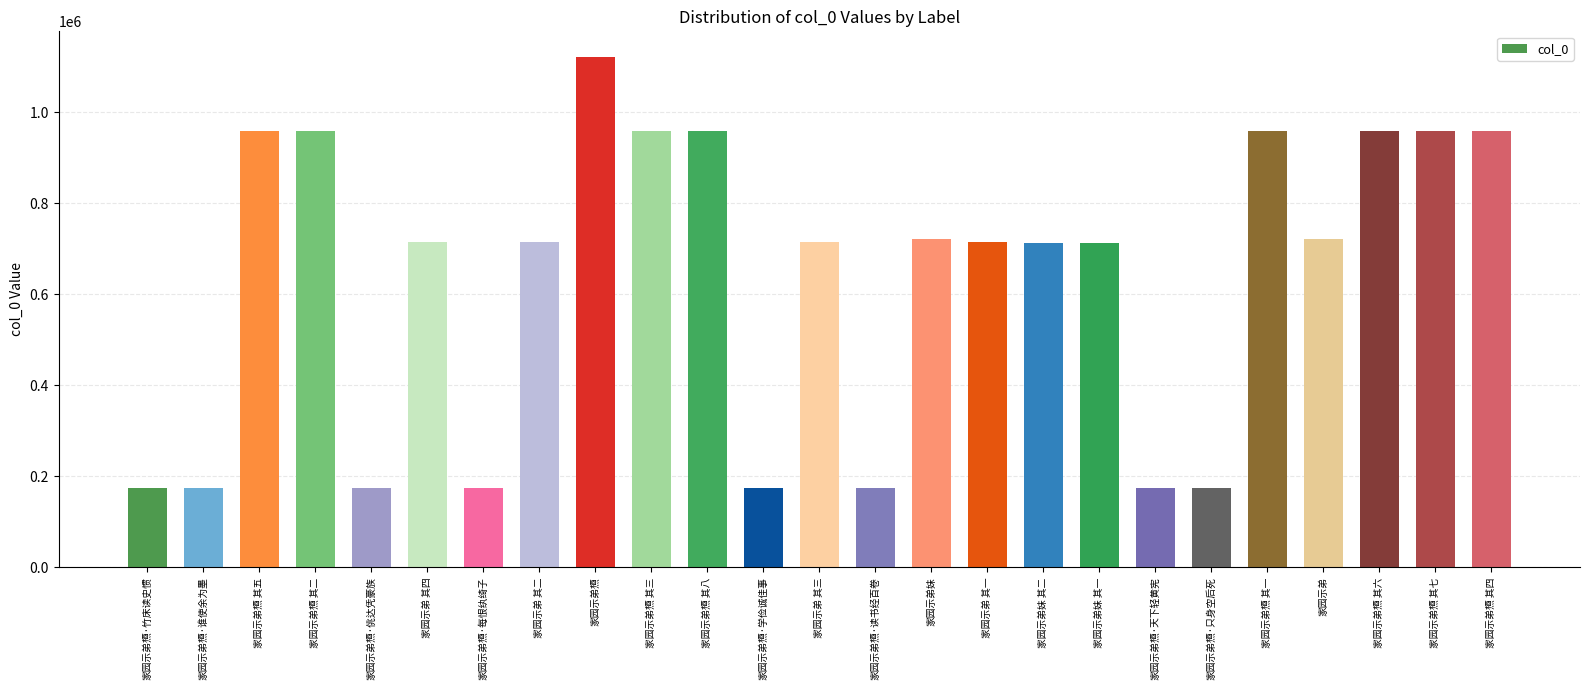

What is the change in value from 家园示弟槱 to 家园示弟槱 其七?

-162875